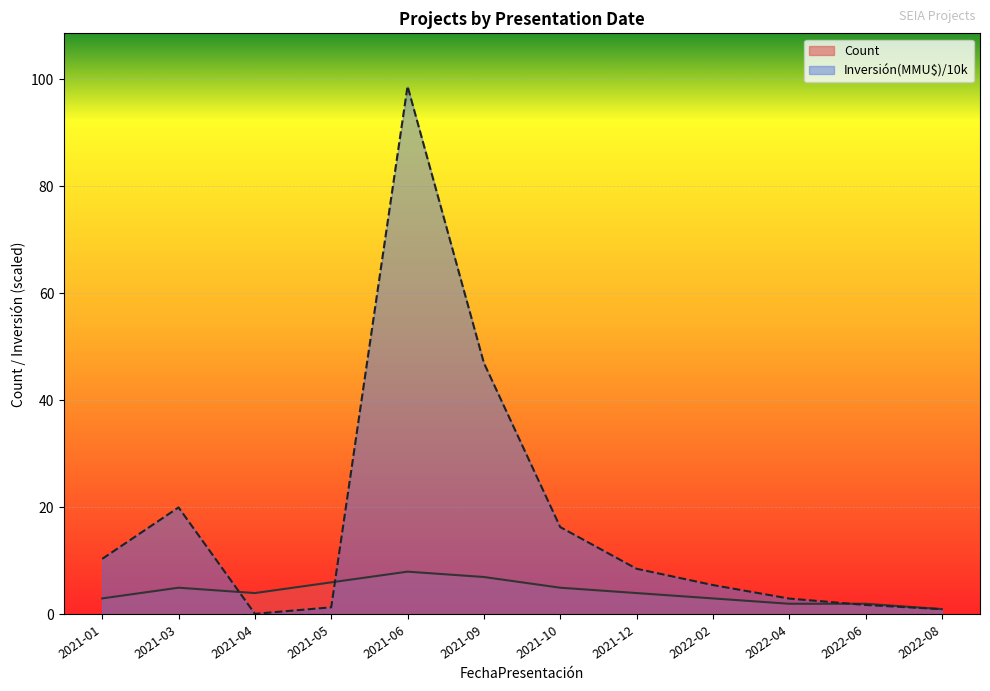

In Count, how many points are lower than both neighbors (excluding endpoints)?

1